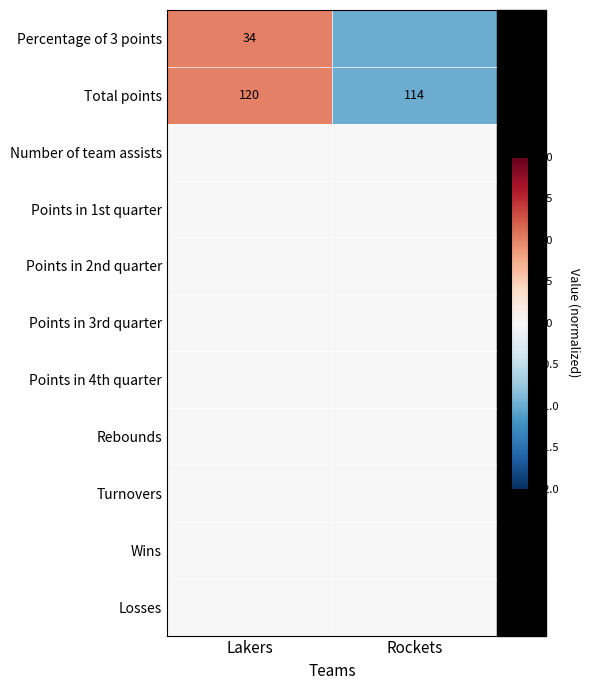

True or false: Total points has a value of 114 at Rockets.

True